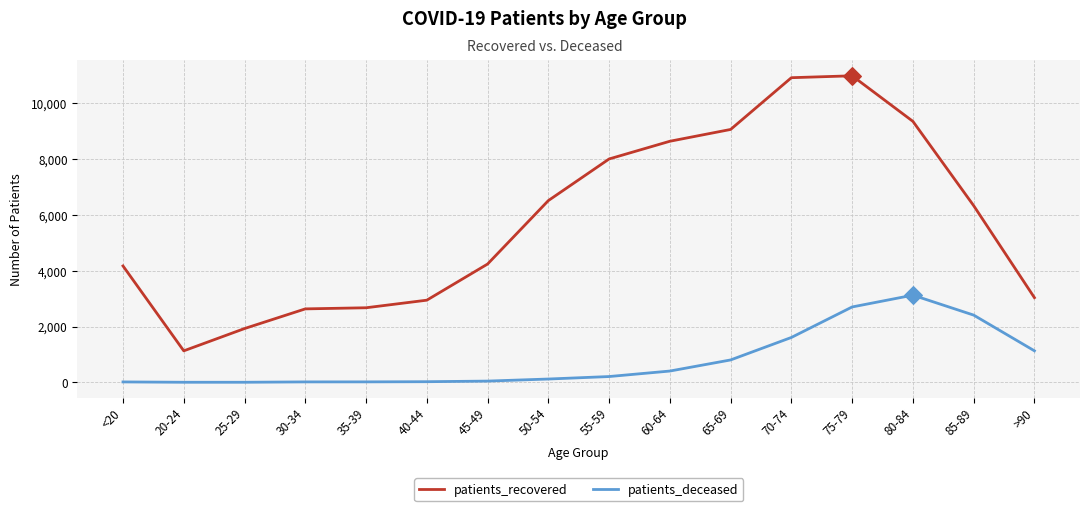

At how many categories does at least one series exceed 5297?

8